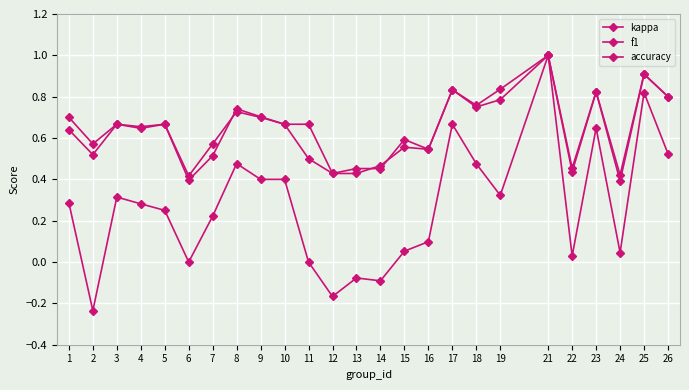

The value of f1 at 25 is 0.6. True or false?

False